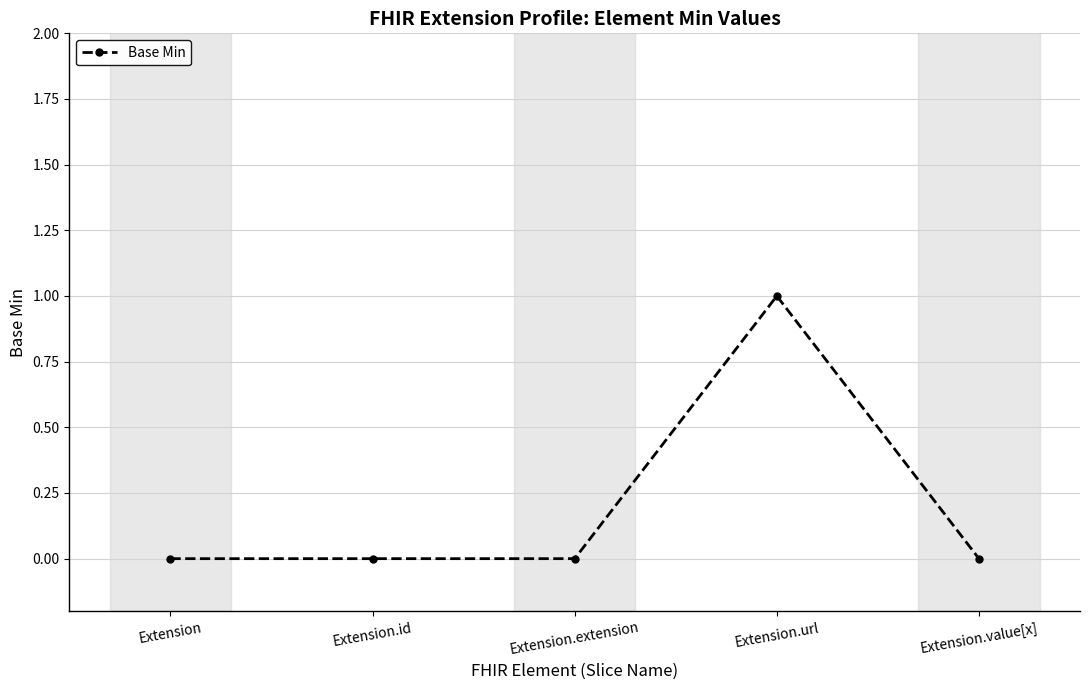

The value at Extension.url is 1. True or false?

True